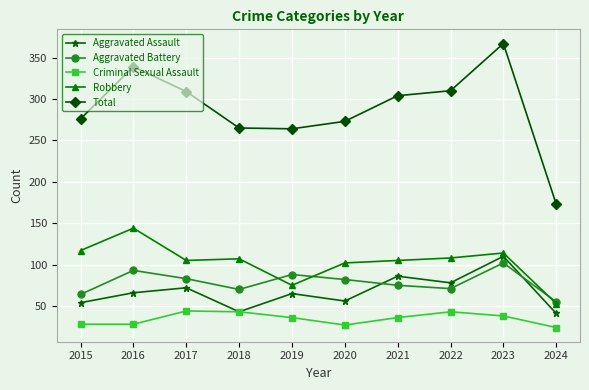

At 2020, list the series in order from largest to smallest.

Total, Robbery, Aggravated Battery, Aggravated Assault, Criminal Sexual Assault